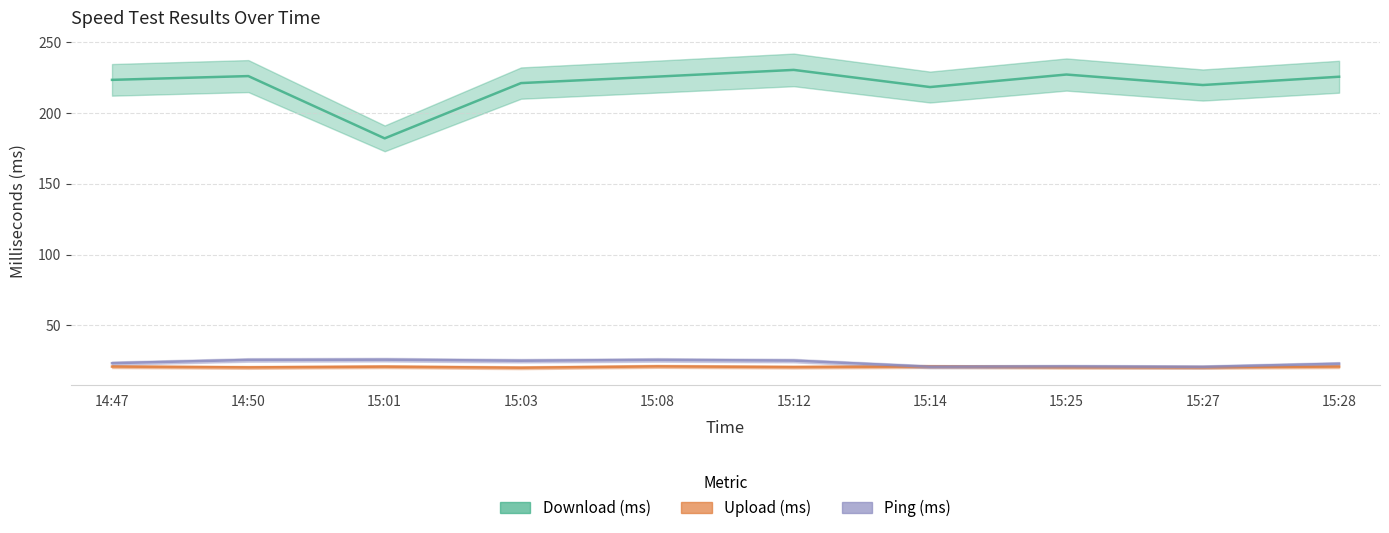

What is the difference between the maximum and second lowest values in the Upload (ms) series?

0.7